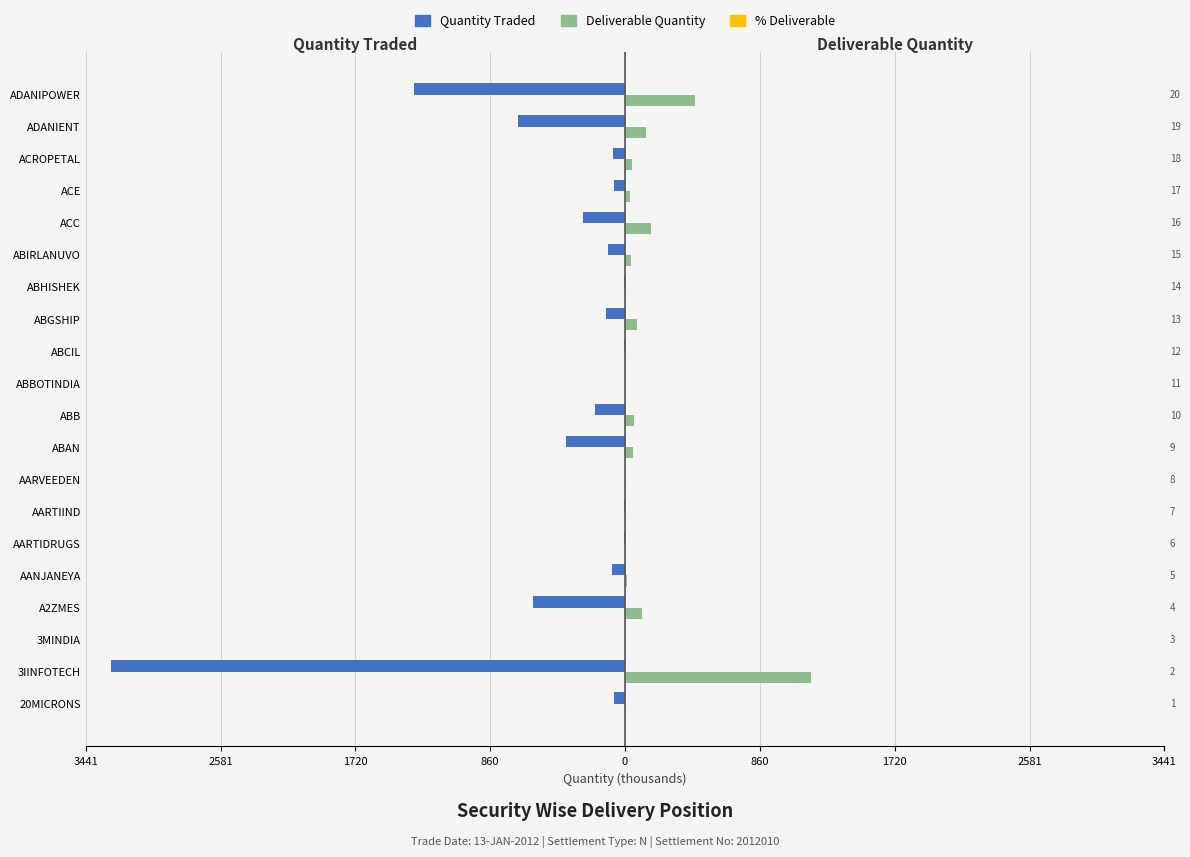

Which series changed the most between A2ZMES and AARTIIND?

Quantity Traded